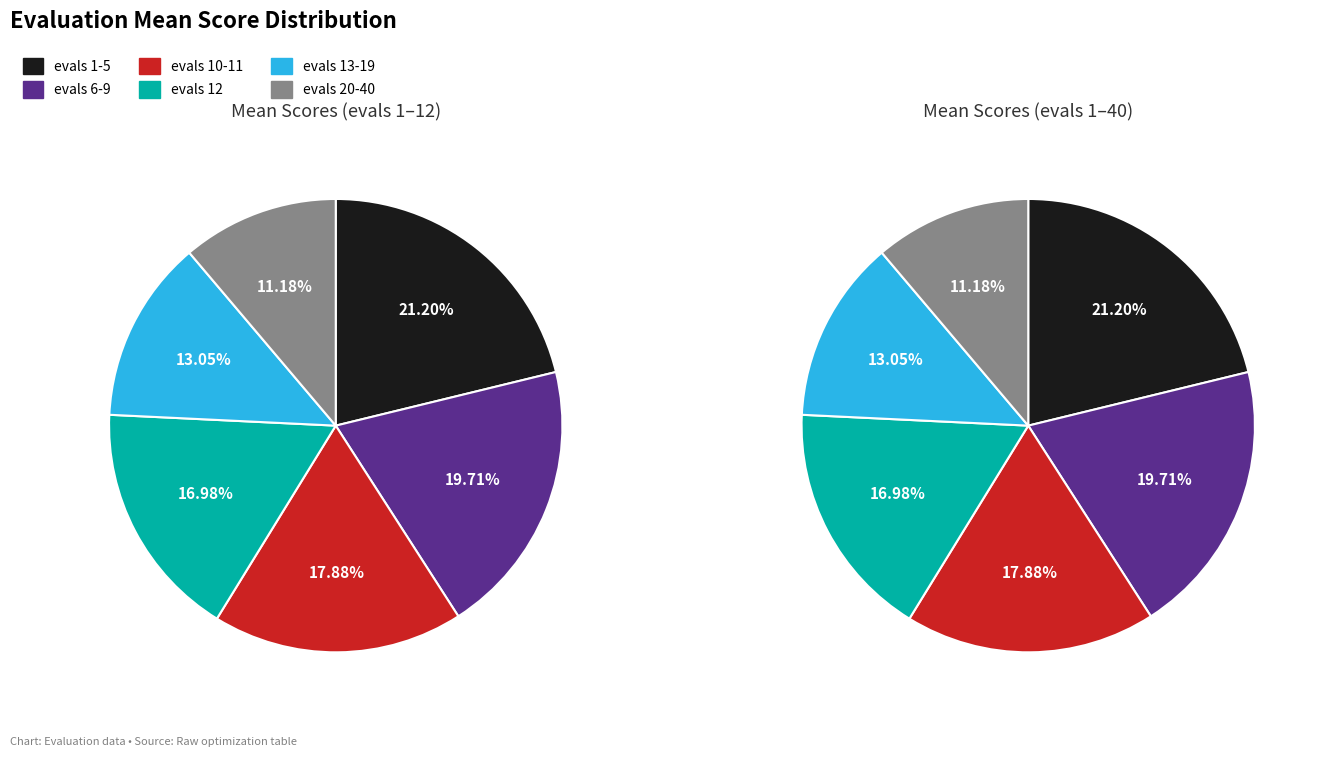

To the nearest percent, what portion does evals 13-19 represent?

13%